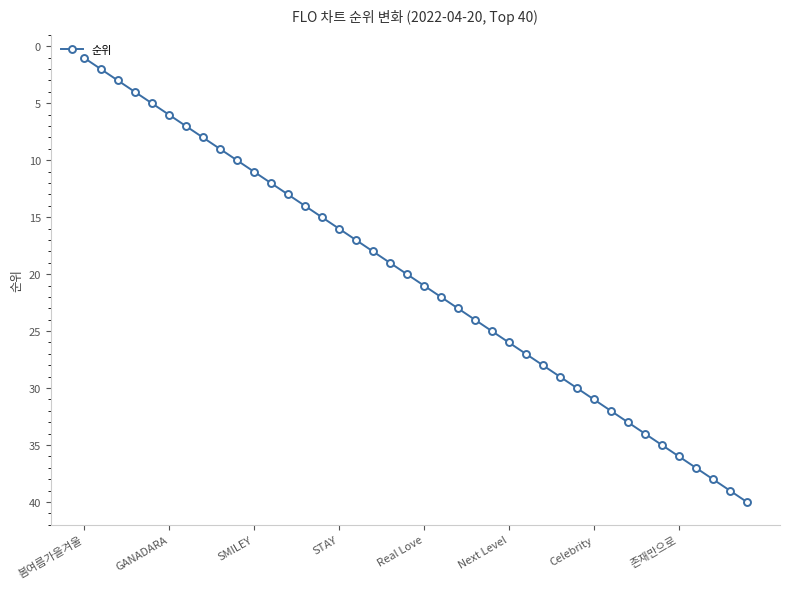

What is the maximum value shown in the chart?

40